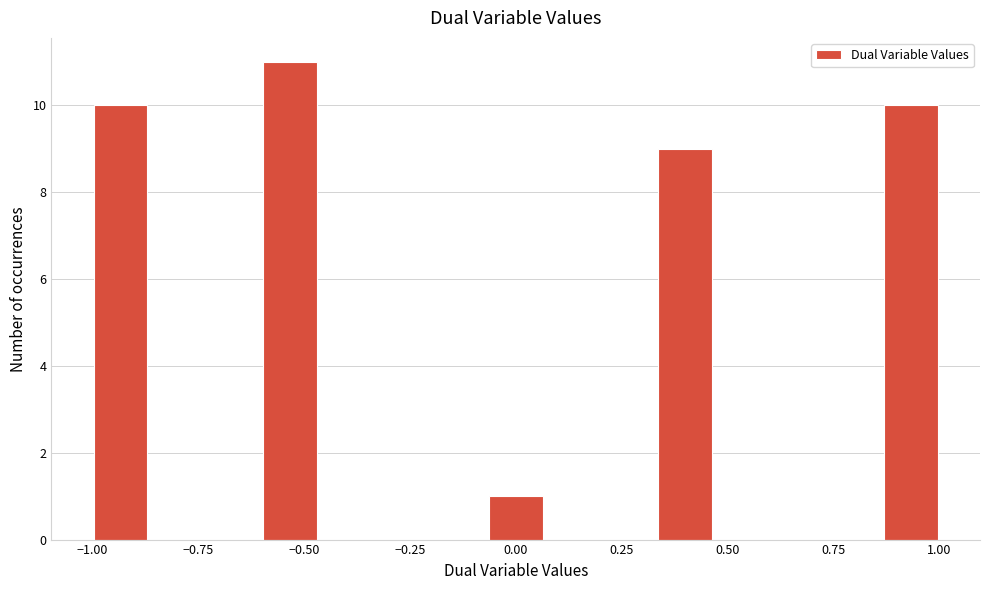

Read against the x-axis, roughly where is the centre of the tallest bar?

-0.55